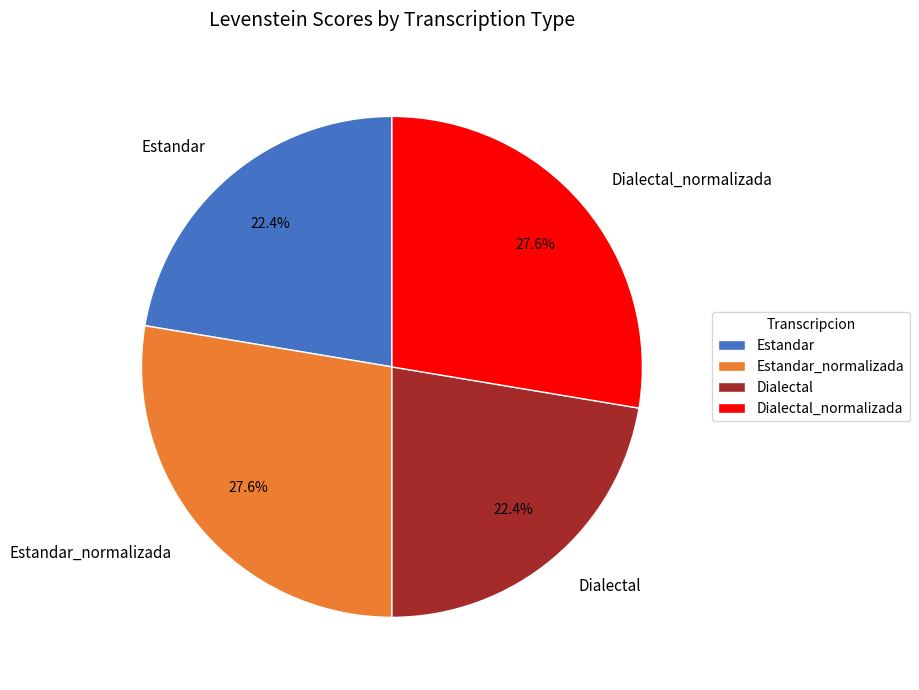

Is Dialectal the majority of the pie?

No